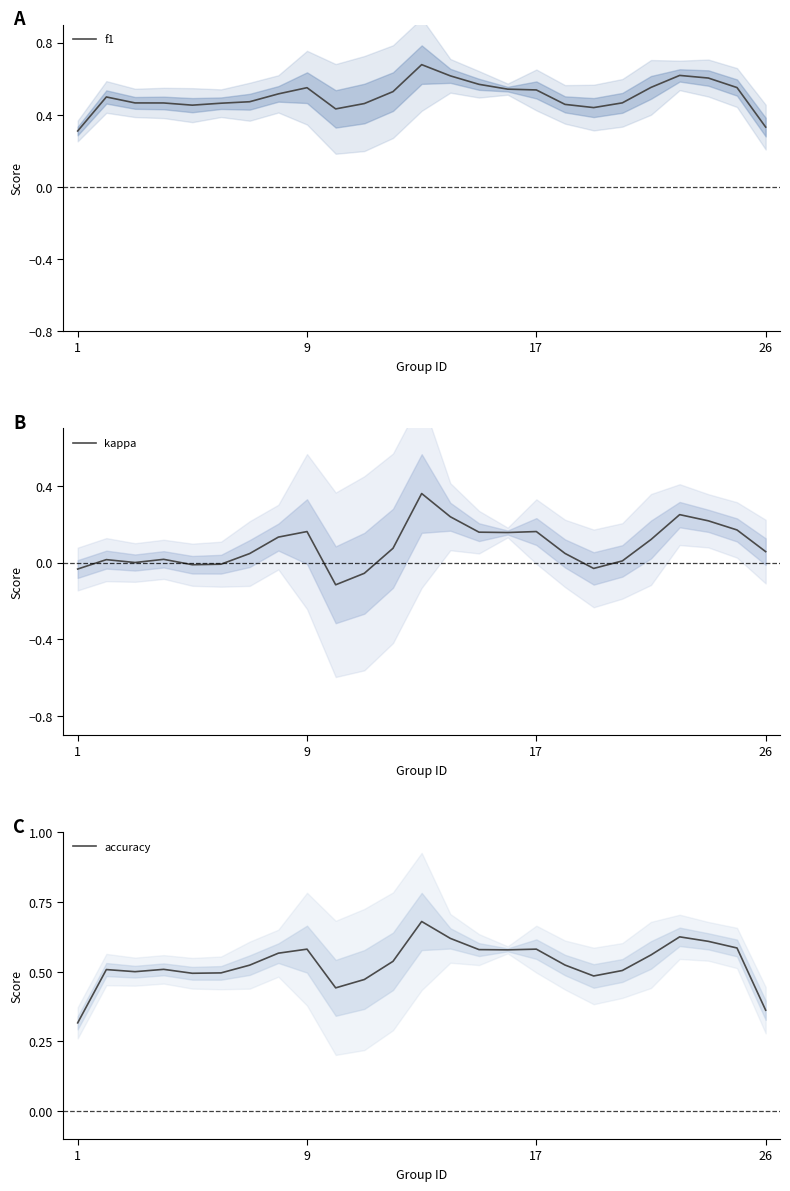

Rank the series by their maximum value, from lowest to highest.

kappa, f1, accuracy